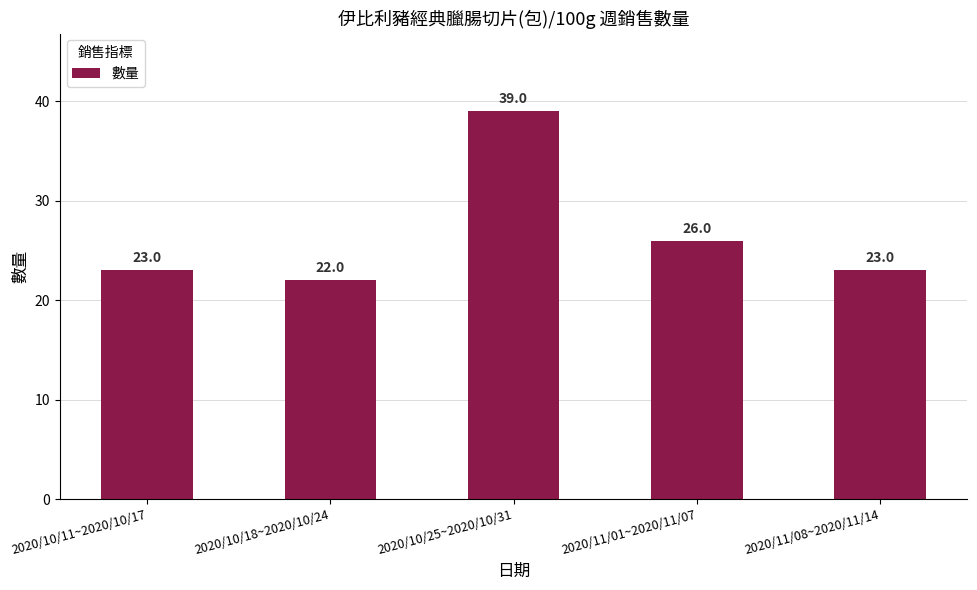

Is it true that the value at 2020/10/11~2020/10/17 is 23?

True